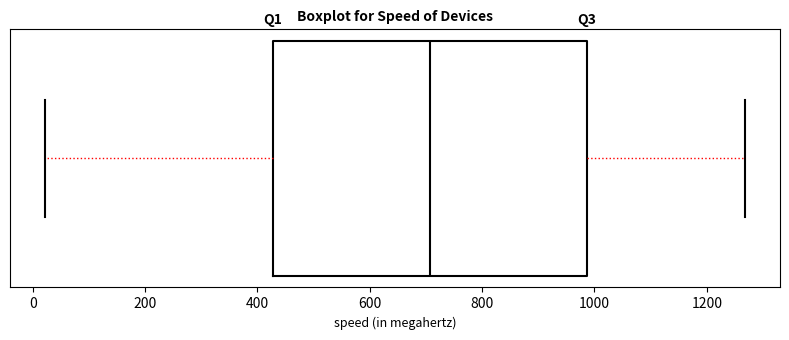

Read this box plot against the x-axis: the position of the median line, the range covered by the box, and the ends of both whiskers. The values are not printed on the chart, so give them approximately, as read against the axis.

median 700, box 420 to 980, whiskers 20 to 1260